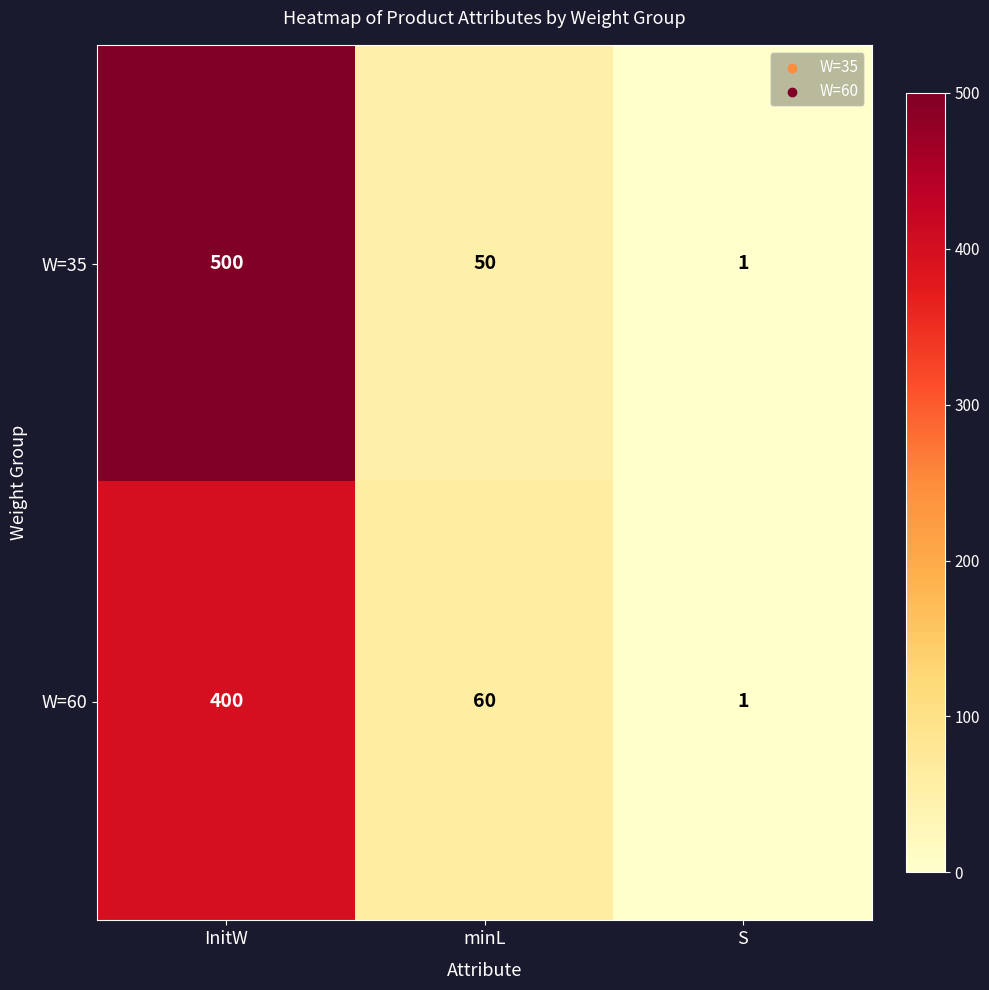

Which series has the largest total across all categories?

W=35